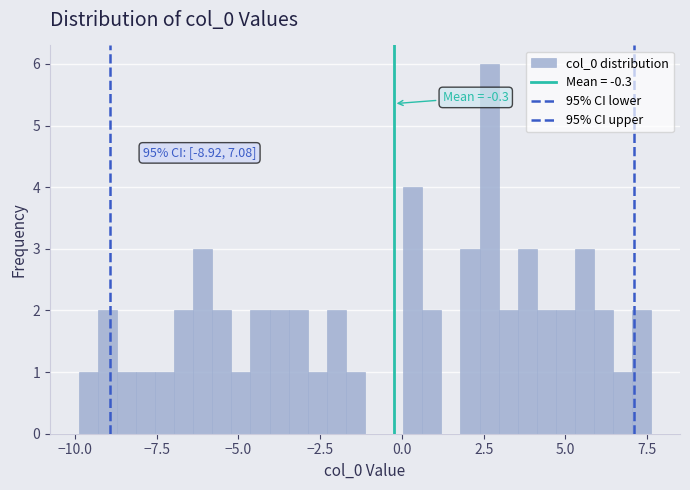

Around what value on the x-axis is the tallest bar? Give the approximate position of its centre, as read against the axis.

2.5